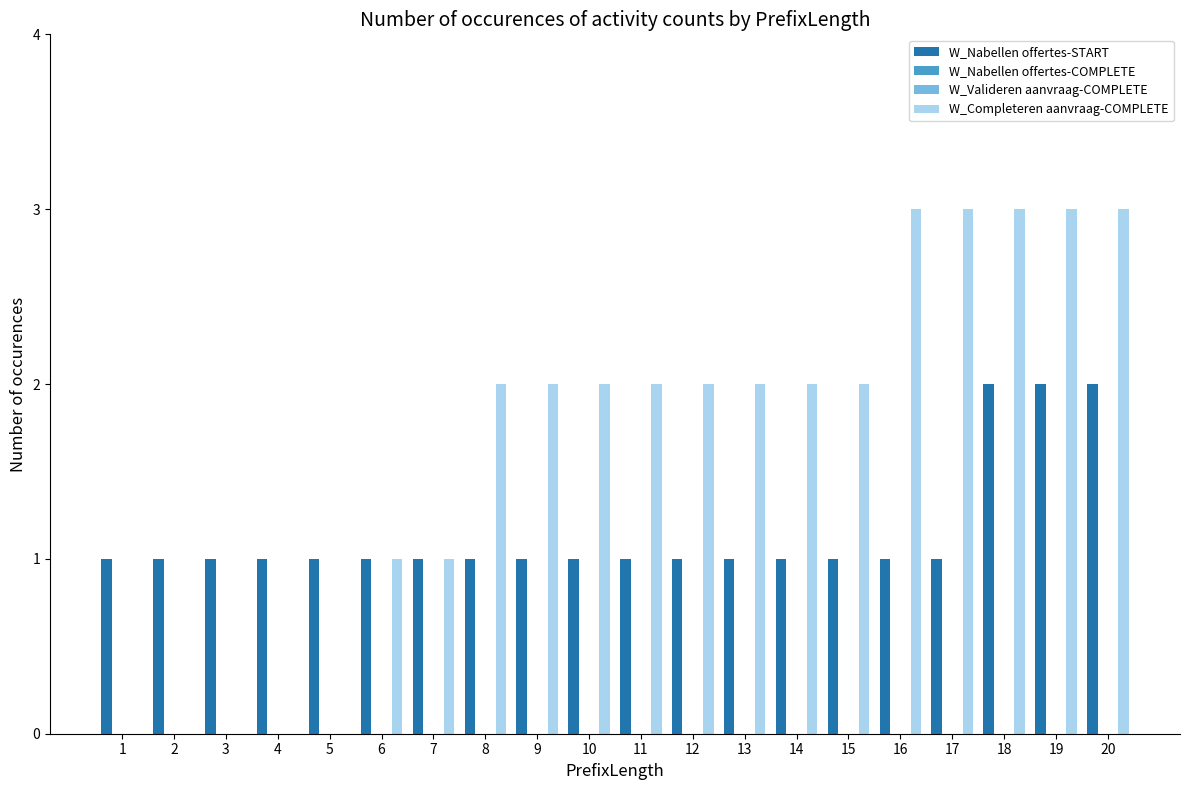

Between 18 and 8, which is larger?

18